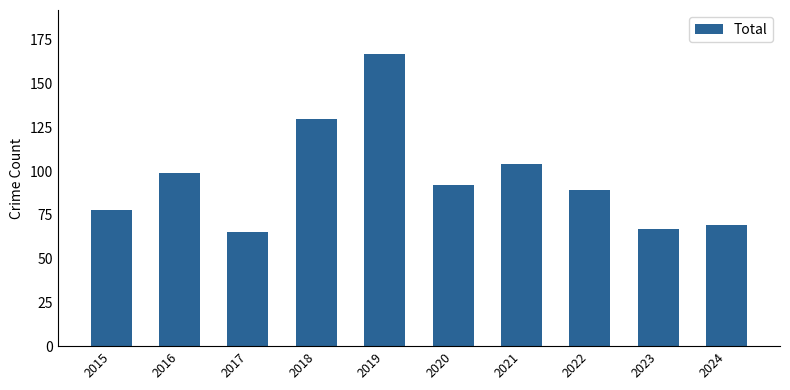

What is the maximum value shown in the chart?

167